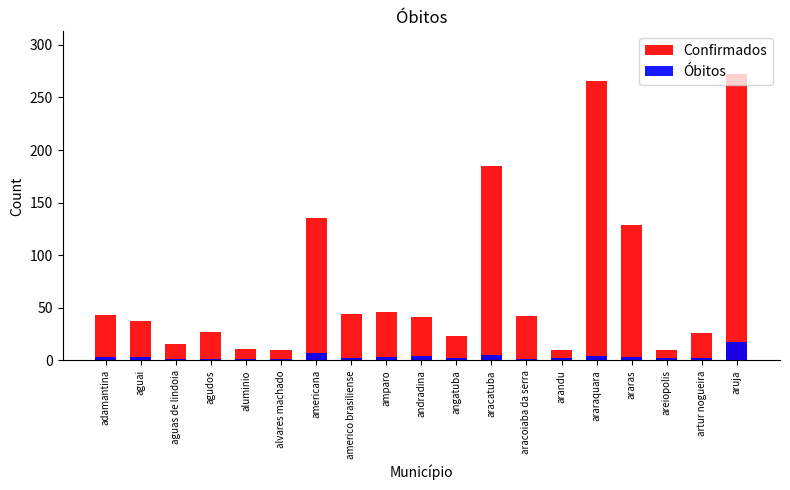

At which category is the sum across all series the highest?

aruja